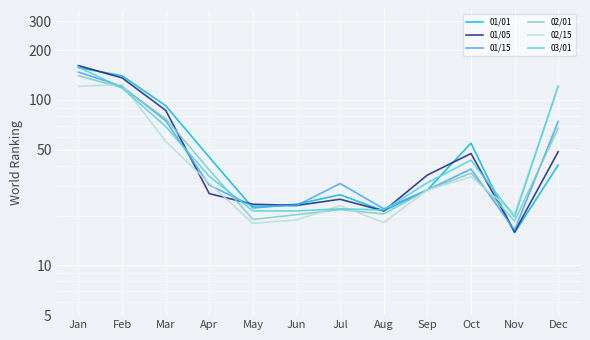

How many values in the 02/15 series are below 31?

6